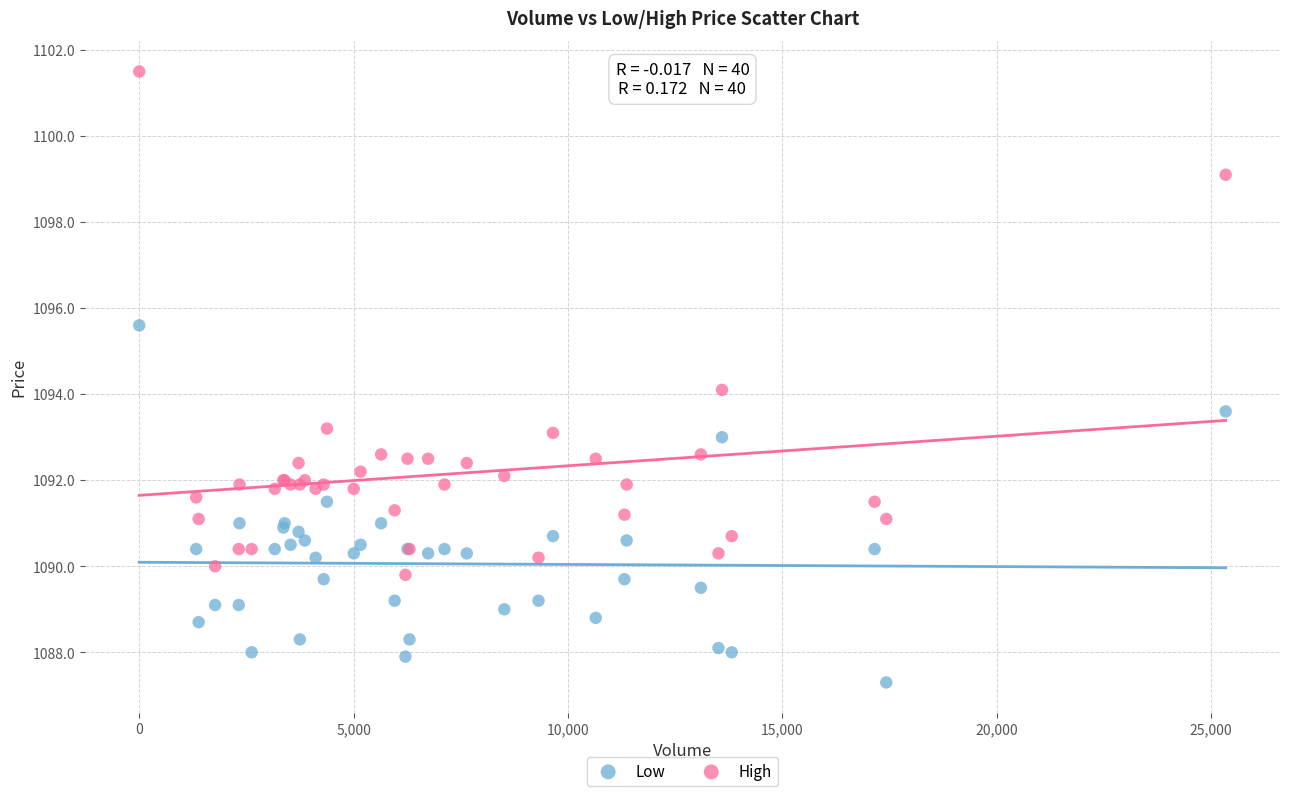

In the High series, what Y value is closest to 1095?

1094.1